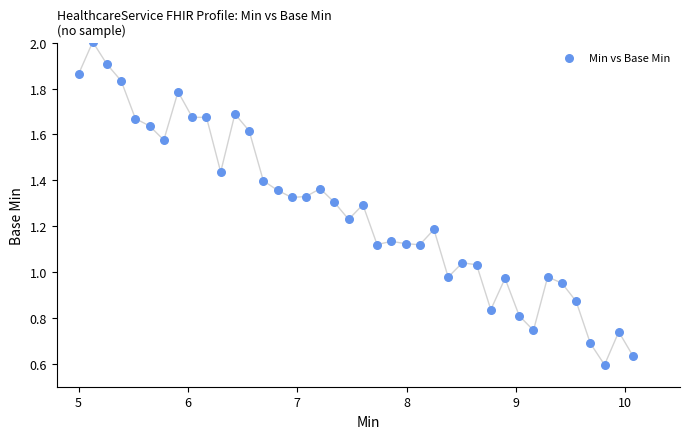

What is the range of X values (max minus min)?

5.1